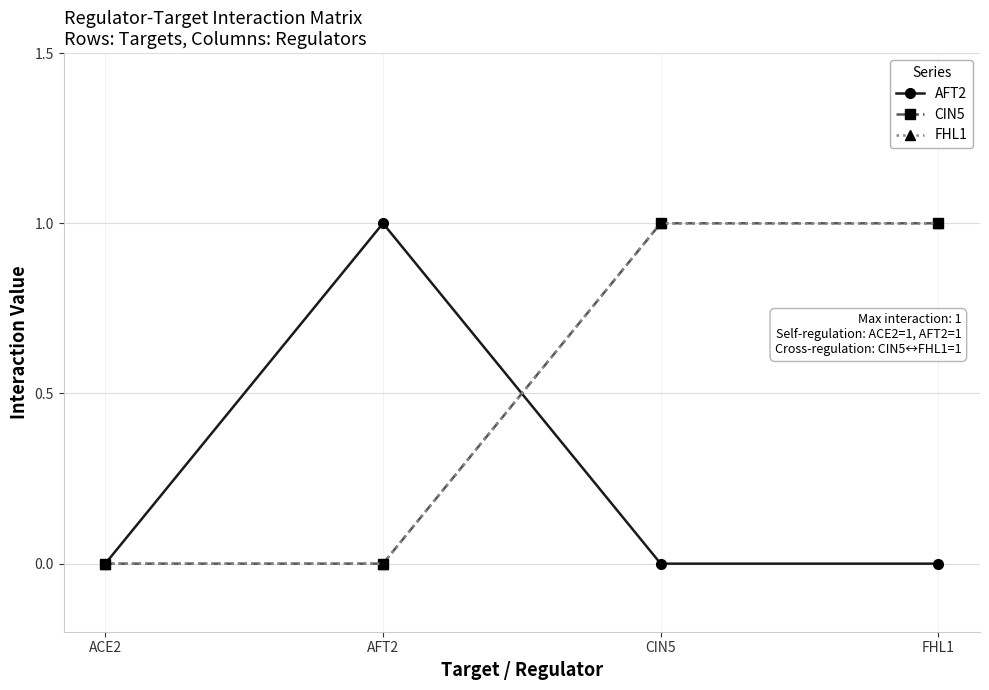

Does the chart have visible grid lines?

Yes